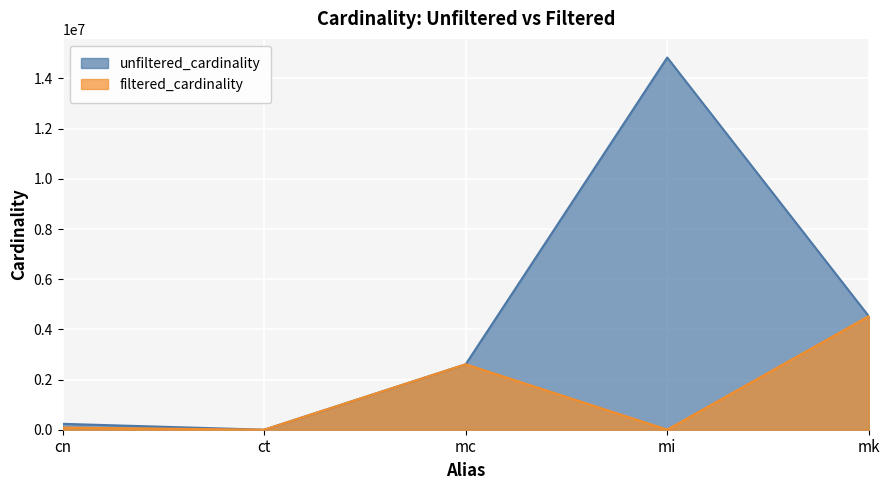

What is the sum of all unfiltered_cardinality values?

22203780